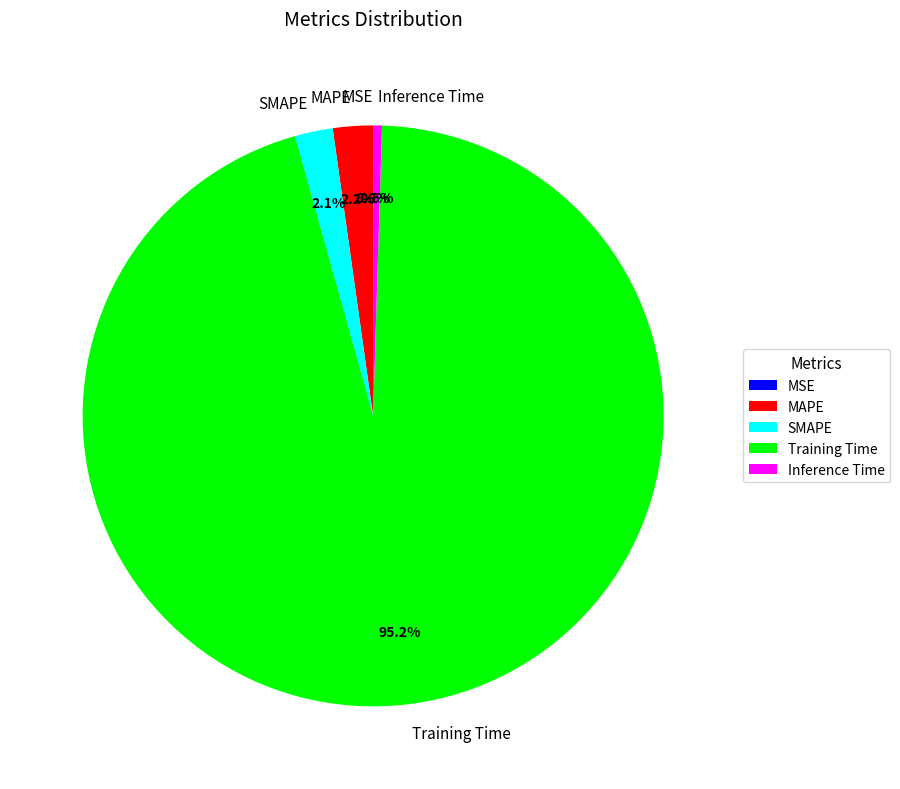

Between Inference Time and SMAPE, which is larger?

SMAPE